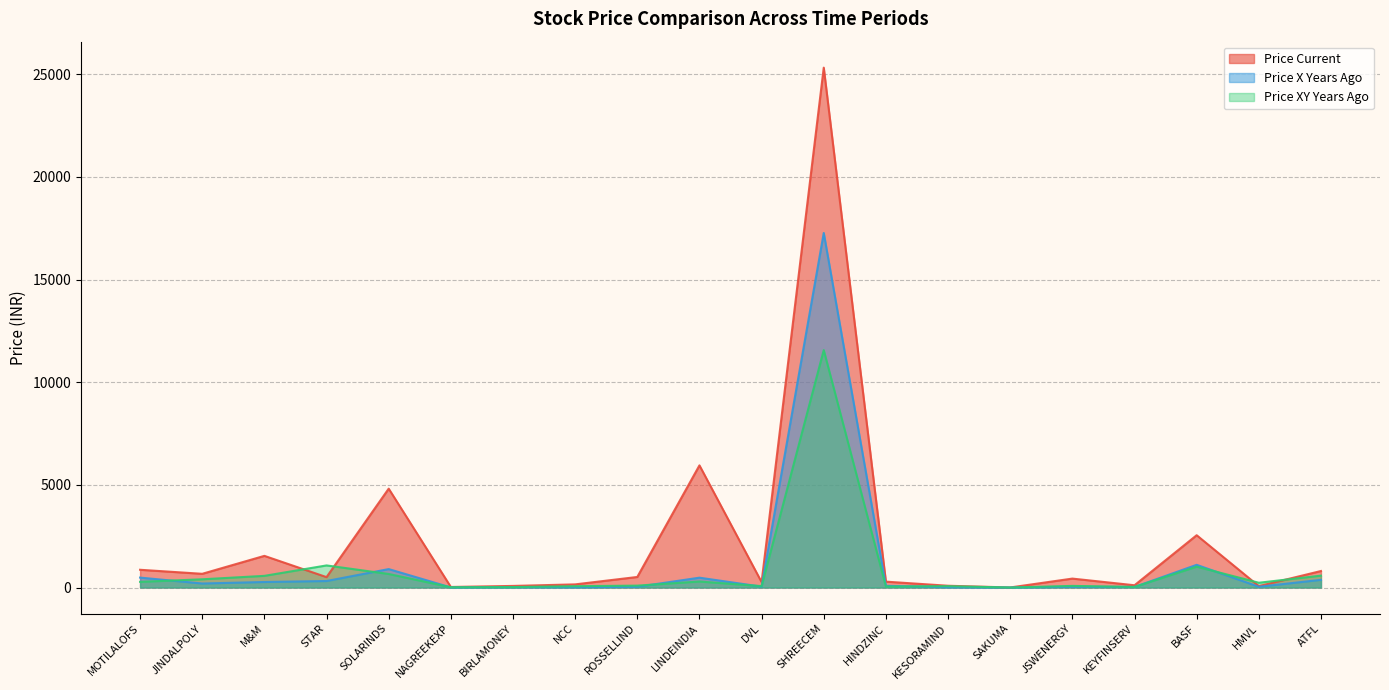

At which category does price_xy_years_ago reach its first local peak?

STAR